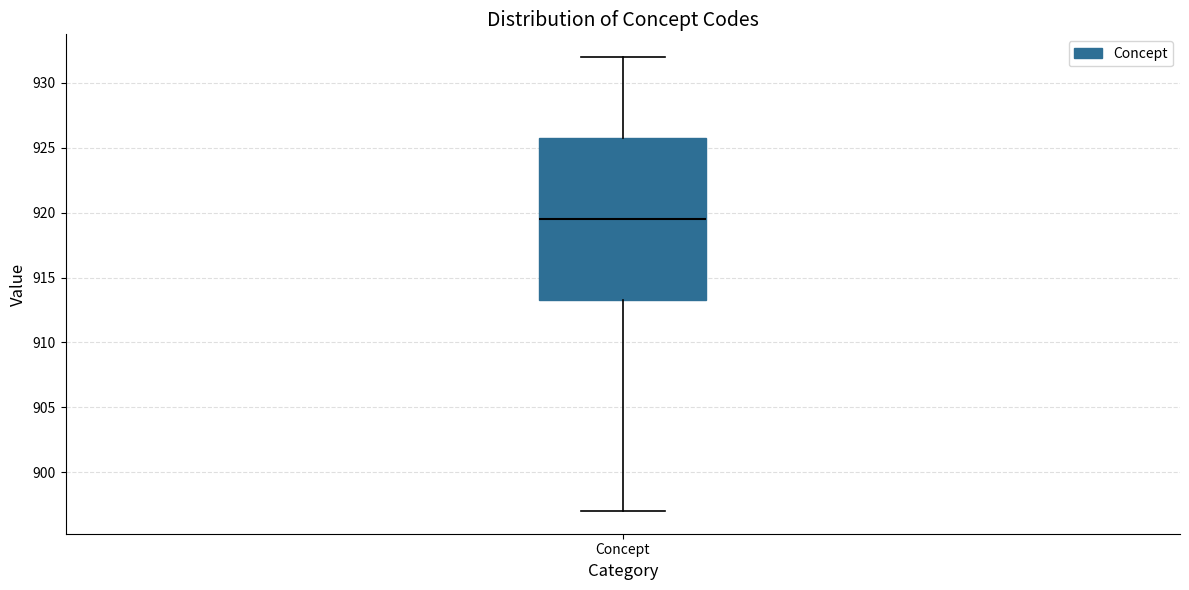

Transcribe this box plot: give where the median line is, the range the box spans, and where the two whiskers end, as read against the y-axis. The values are not printed on the chart, so give them approximately, as read against the axis.

median 919.5, box 913.5 to 926.0, whiskers 897.0 to 932.0